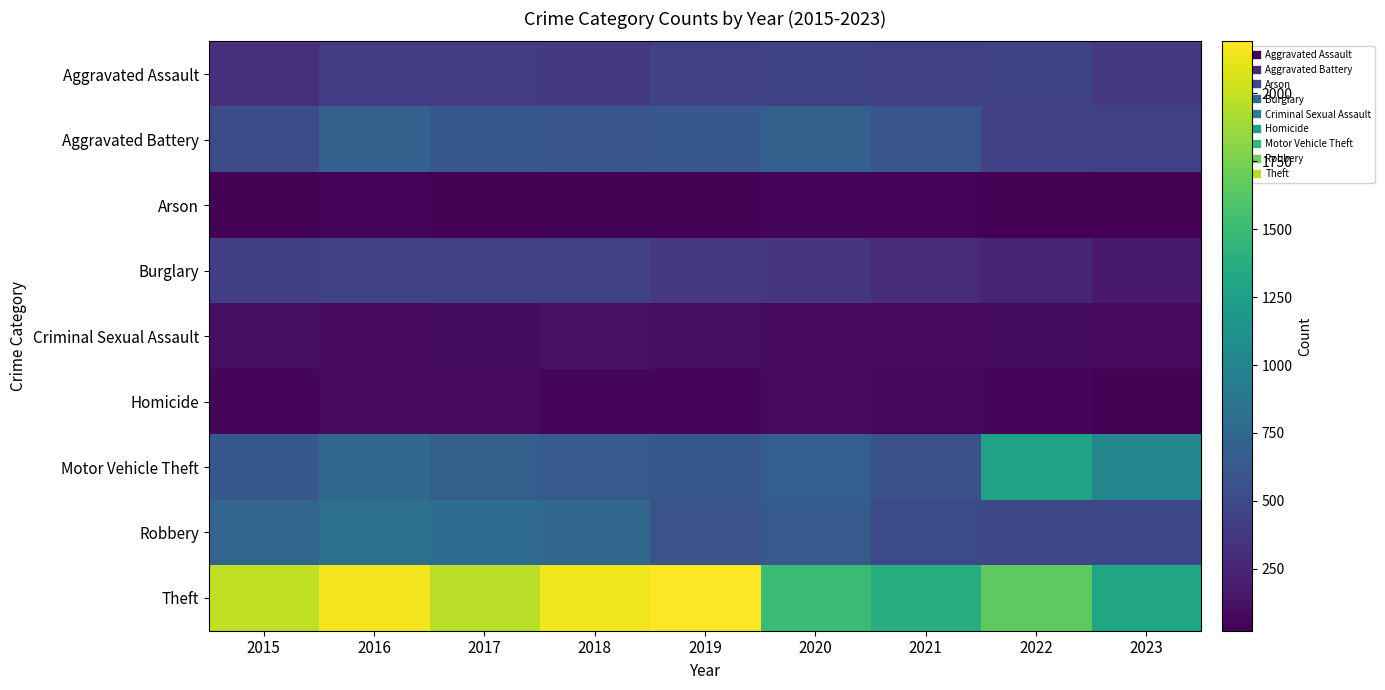

Which series has the widest spread of values?

Theft